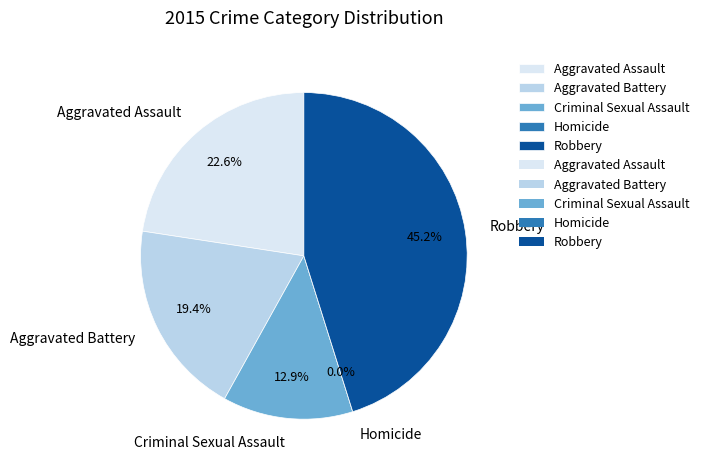

Is it true that Robbery is 31% of the pie?

False